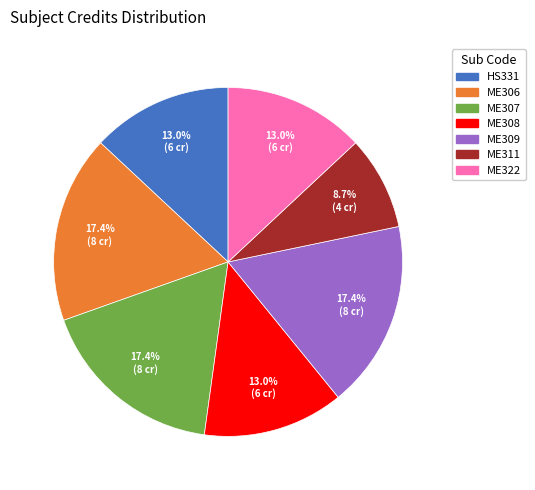

Does any single category account for the majority?

No